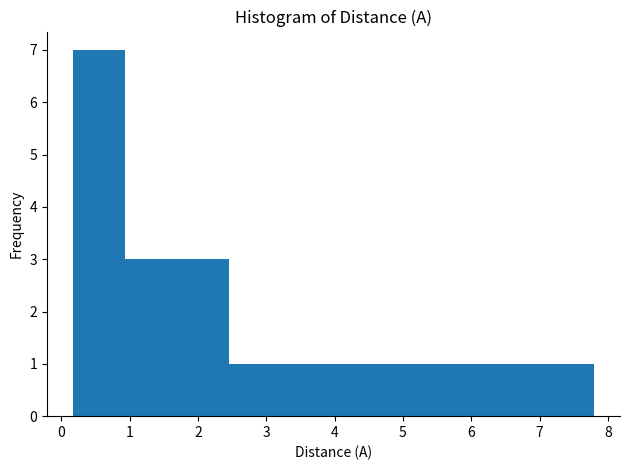

How tall is the bar that spans 3.2 to 4.0 on the x-axis? Neither the bar edges nor the heights are printed on the chart, so give them approximately, as read against the axes.

1